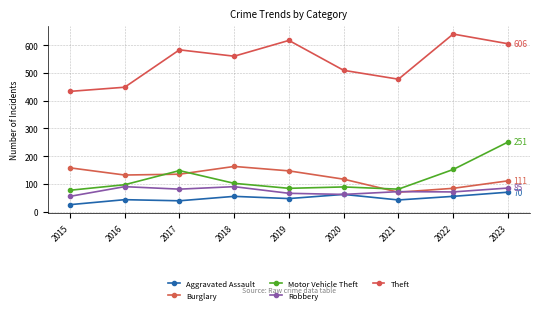

True or false: Aggravated Assault has a value of 55 at 2018.

True